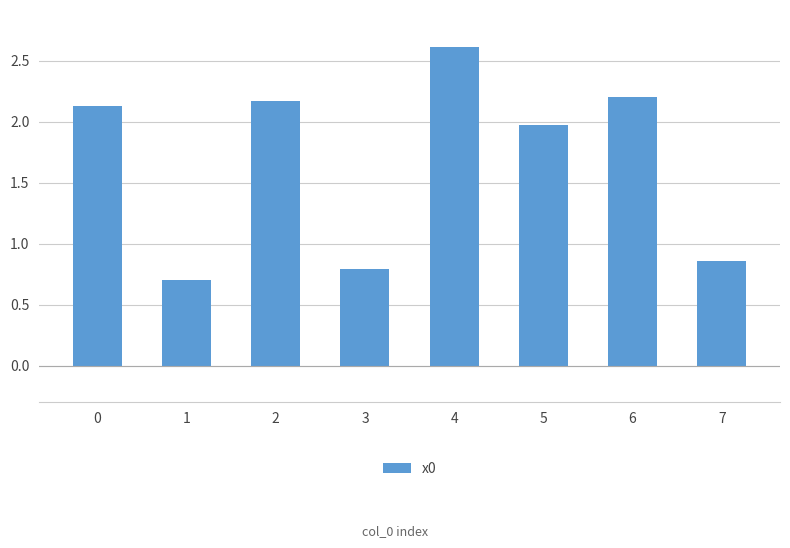

Rank the categories by value from highest to lowest.

4, 6, 2, 0, 5, 7, 3, 1